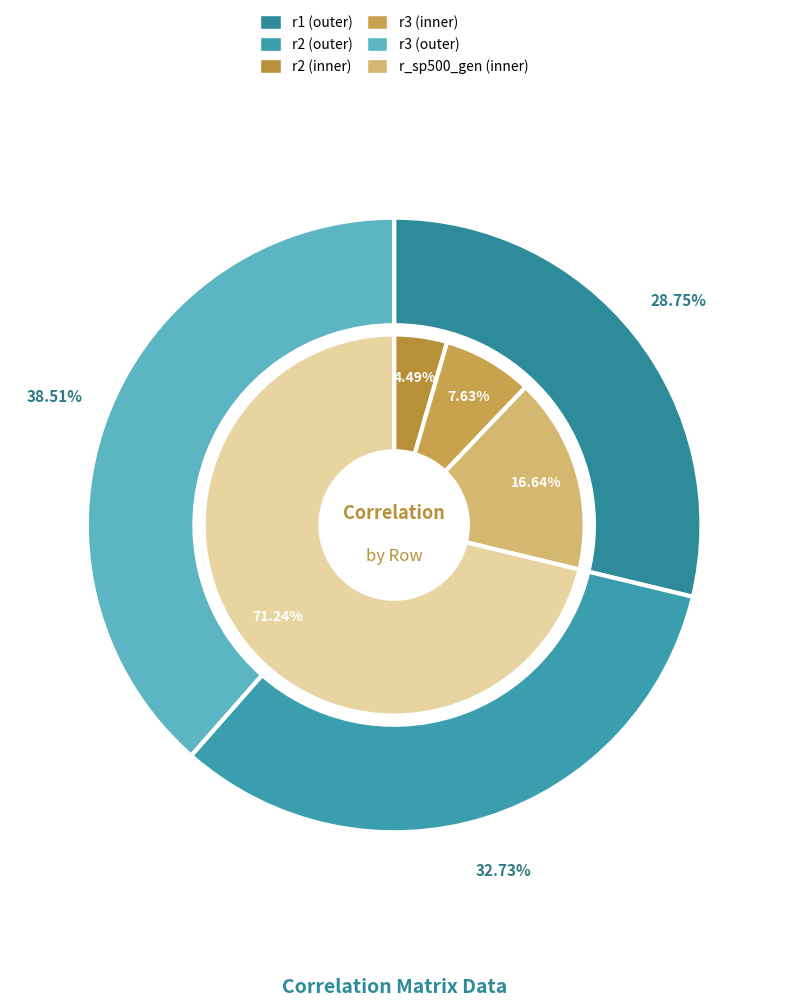

Between r2 and r3, which is larger?

r3